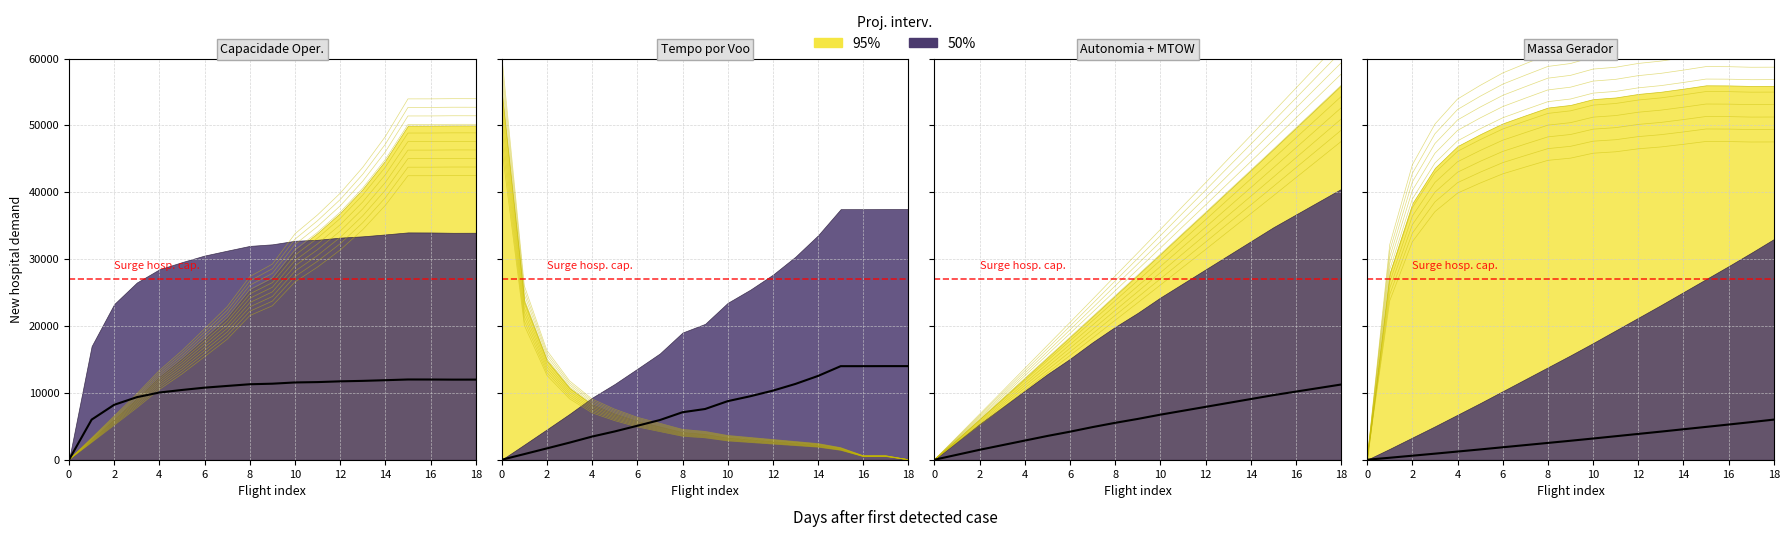

The Combustivel [kg] series shows 1096.4 at 1. True or false?

False